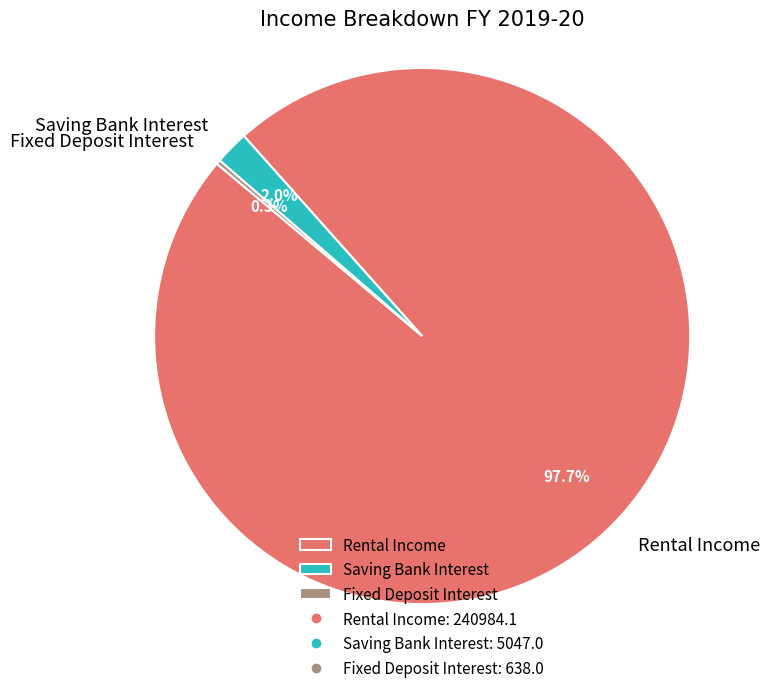

Does Rental Income represent more than half of the total?

Yes